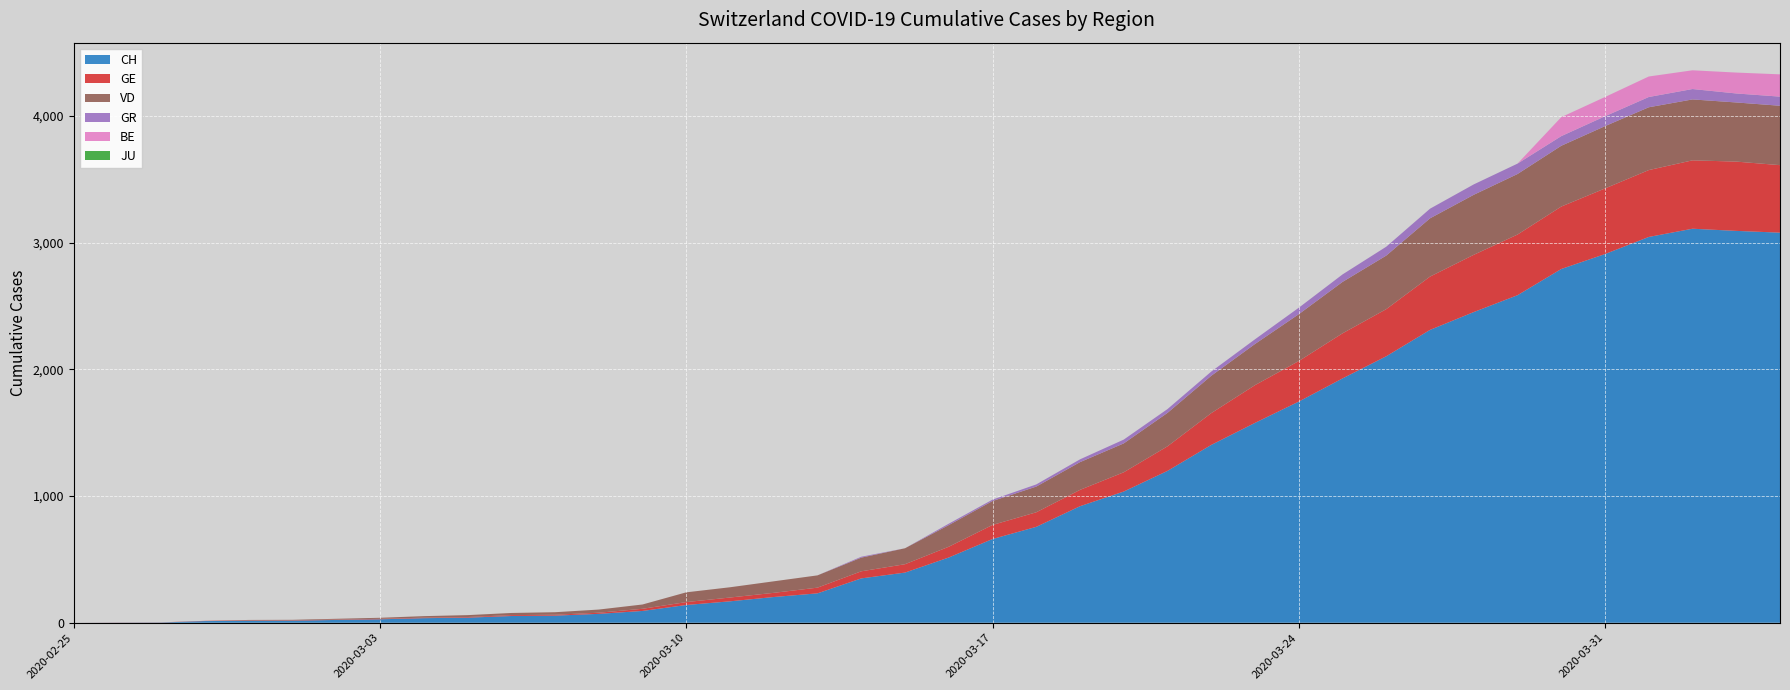

Reading right to left, transcribe all the data shown in this chart.

CH: 3080	3094	3111	3046	2911	2793	2586	2453	2312	2104	1929	1746	1578	1404	1199	1036	920	757	661	515	396	350	232	203	169	140	93	70	56	53	40	36	27	22	16	15	13	2	1	0
GE: 533	547	540	528	518	493	479	452	421	372	356	320	298	251	194	152	129	115	111	85	66	56	45	33	30	23	17	9	7	7	5	4	4	3	3	3	2	1	1	0
GR: 72	71	82	81	78	76	82	82	76	70	59	51	37	33	30	30	22	17	11	11	0	7	0	0	0	0	0	0	0	0	0	0	0	0	0	0	0	0	0	0
JU: 0	0	0	0	0	0	0	0	0	0	0	0	0	0	0	0	0	0	0	0	0	0	0	0	0	0	0	0	0	0	0	0	0	0	0	0	0	0	0	0
BE: 176	165	148	162	152	150	0	0	0	0	0	0	0	0	0	0	0	0	0	0	0	0	0	0	0	0	0	0	0	0	0	0	0	0	0	0	0	0	0	0
VD: 469	467	481	496	492	480	478	474	460	423	406	370	325	295	264	228	219	203	189	171	126	108	97	91	81	77	34	25	20	17	15	12	8	6	4	4	0	0	0	0